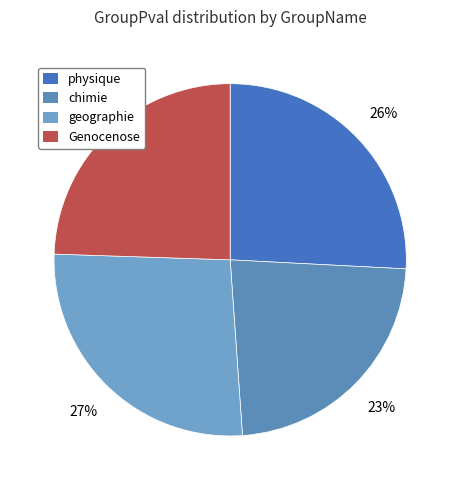

To the nearest percent, what portion does Genocenose represent?

24%